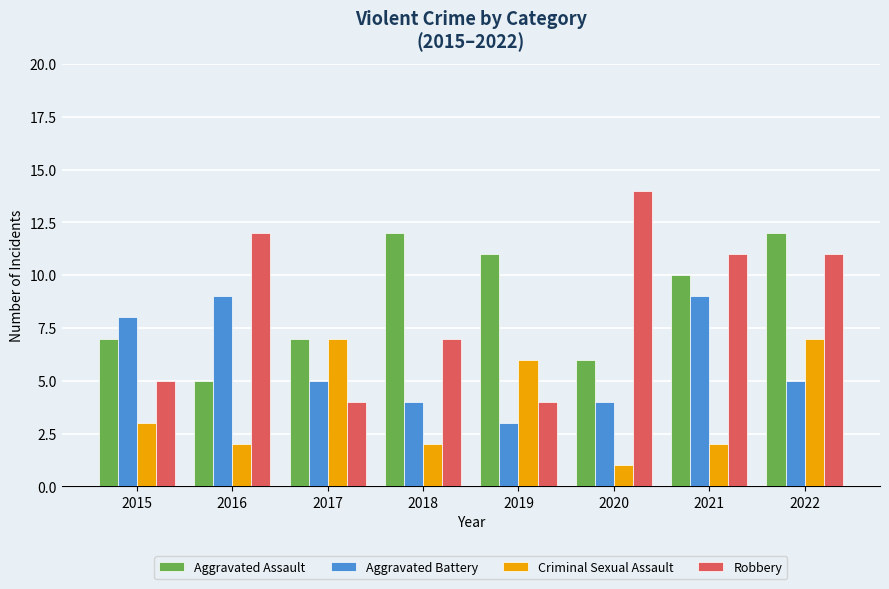

Read the Criminal Sexual Assault value at 2020.

1